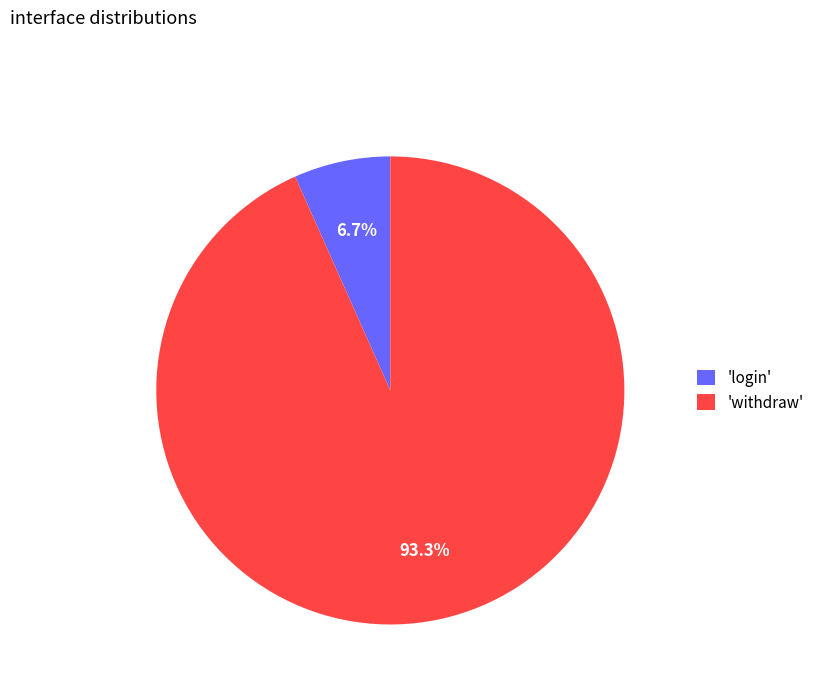

Which category has the smallest portion of the pie?

'login'